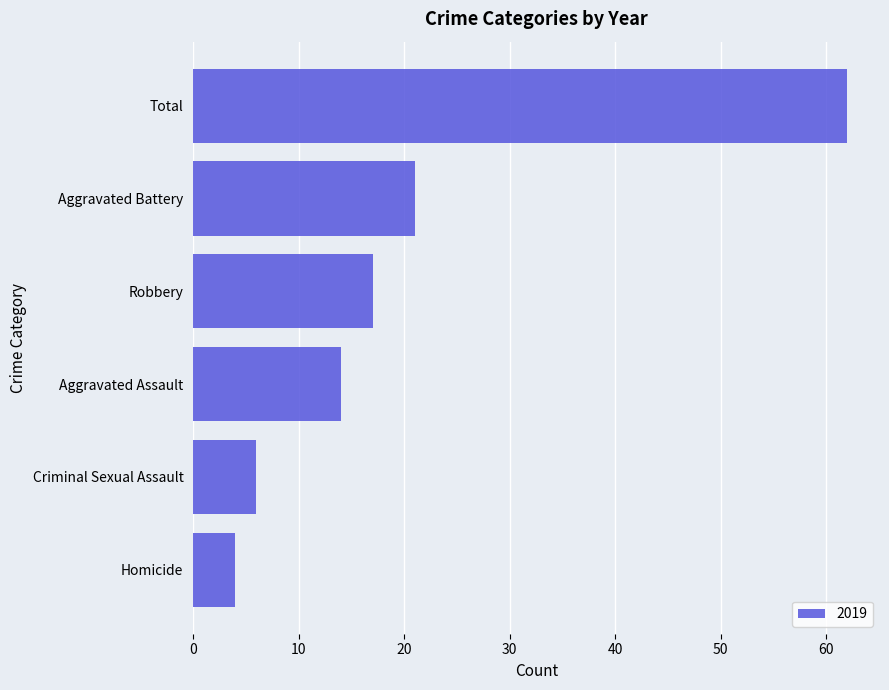

Is it true that the value at Total is 62?

True